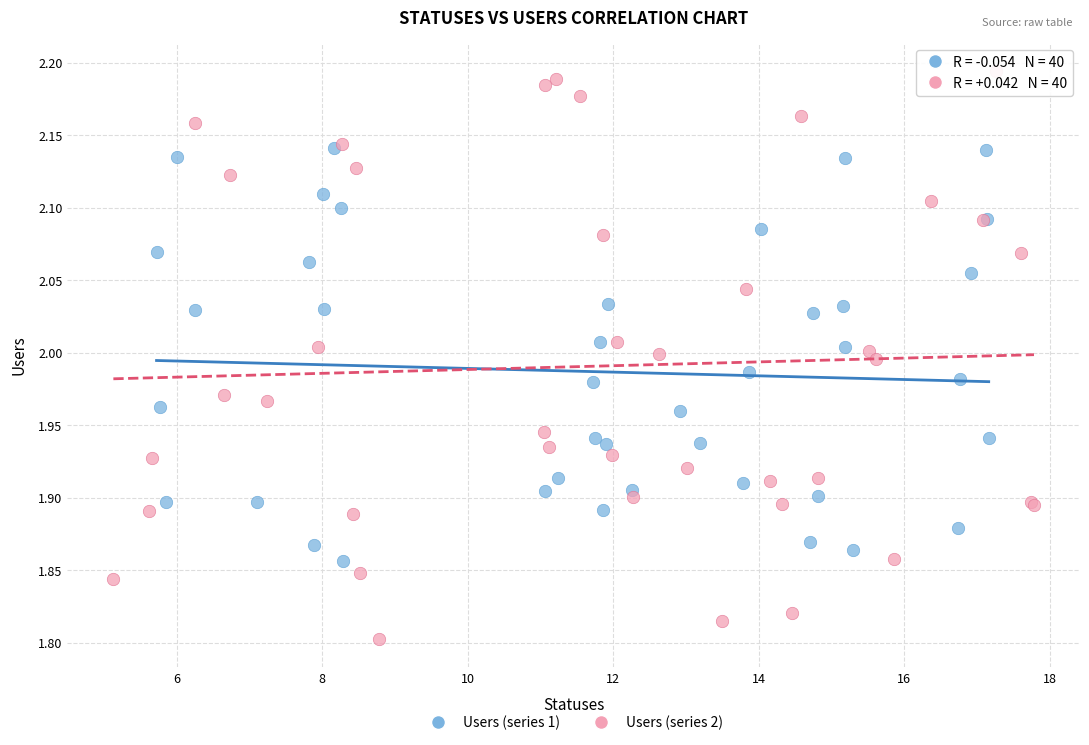

What are all the series names shown in the legend?

Users (series 1), Users (series 2)